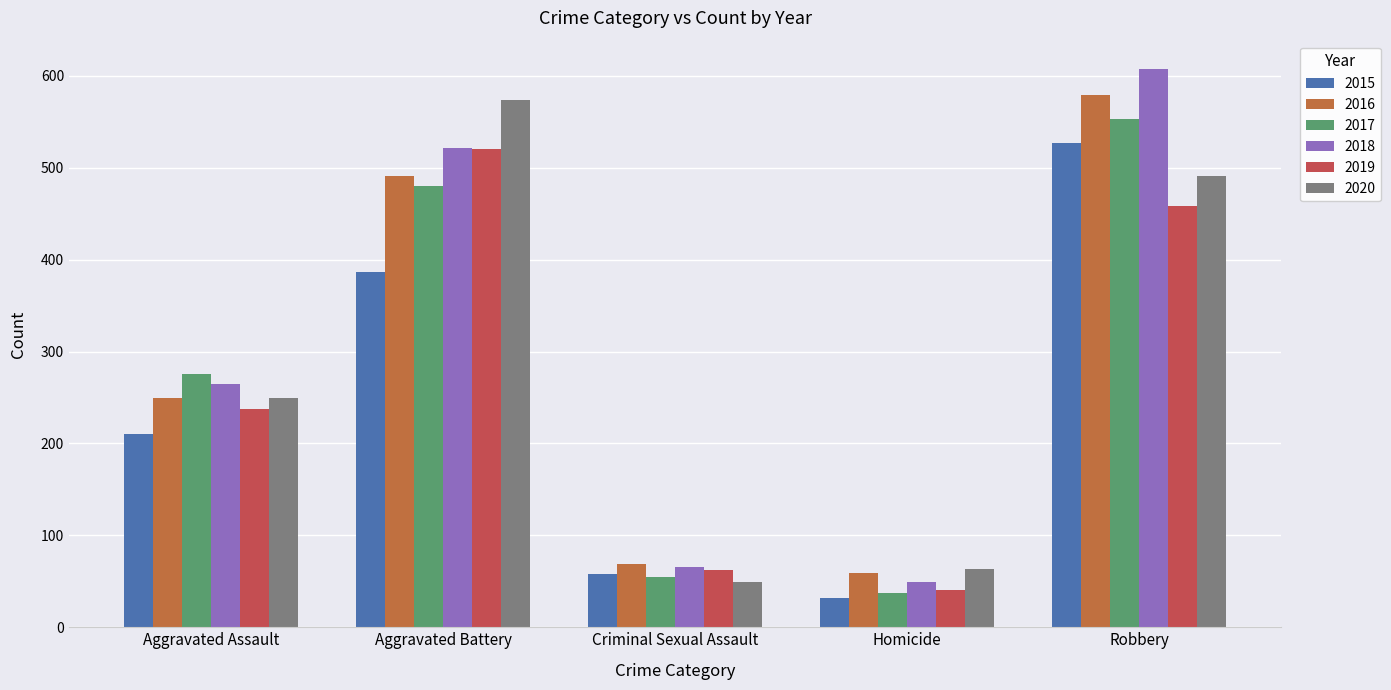

At which label is 2017 closest to 295?

Aggravated Assault